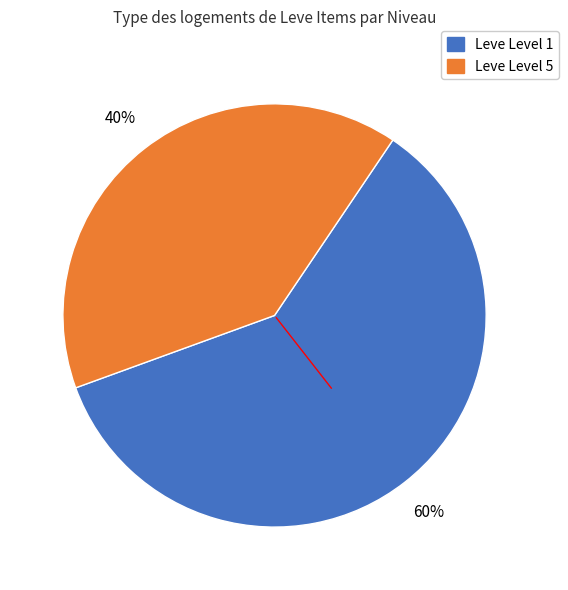

Is there any slice that represents more than half of the pie?

Yes